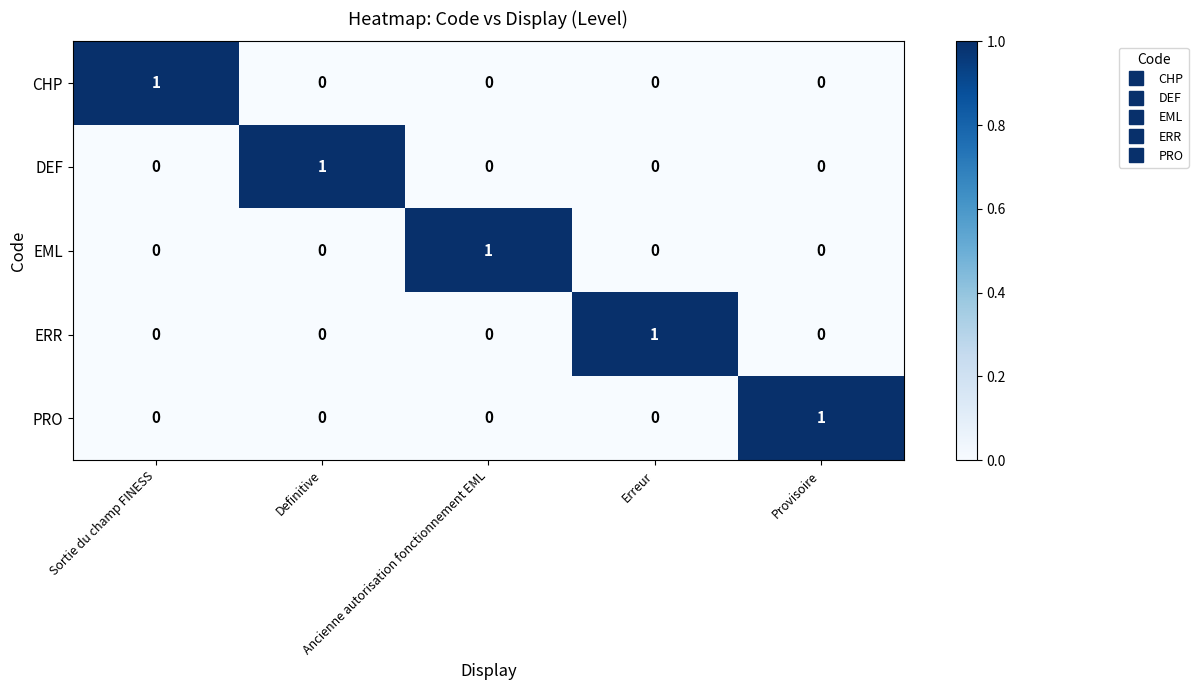

How many CHP values are between 0 and 1?

5